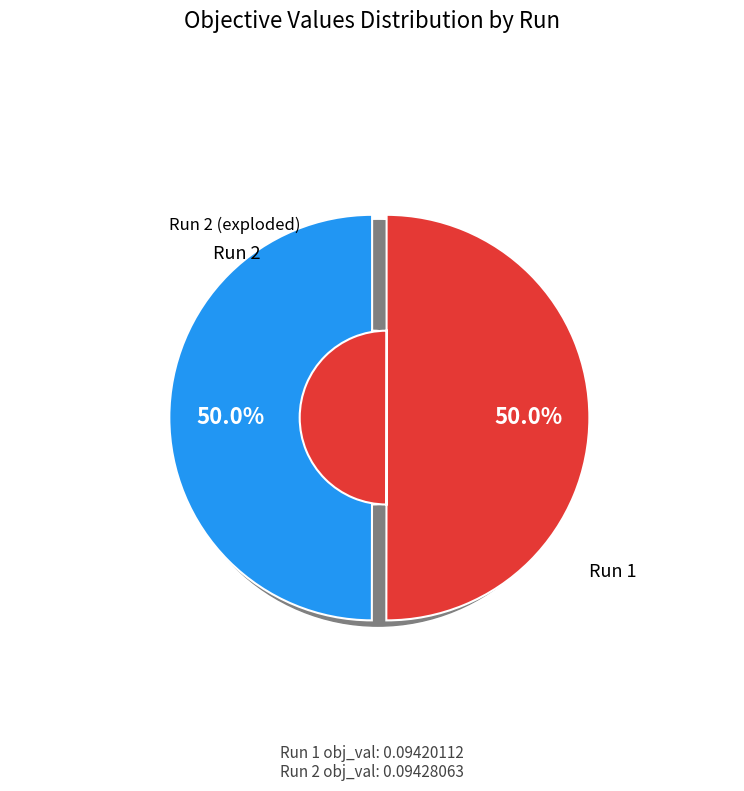

Which category accounts for the majority?

2